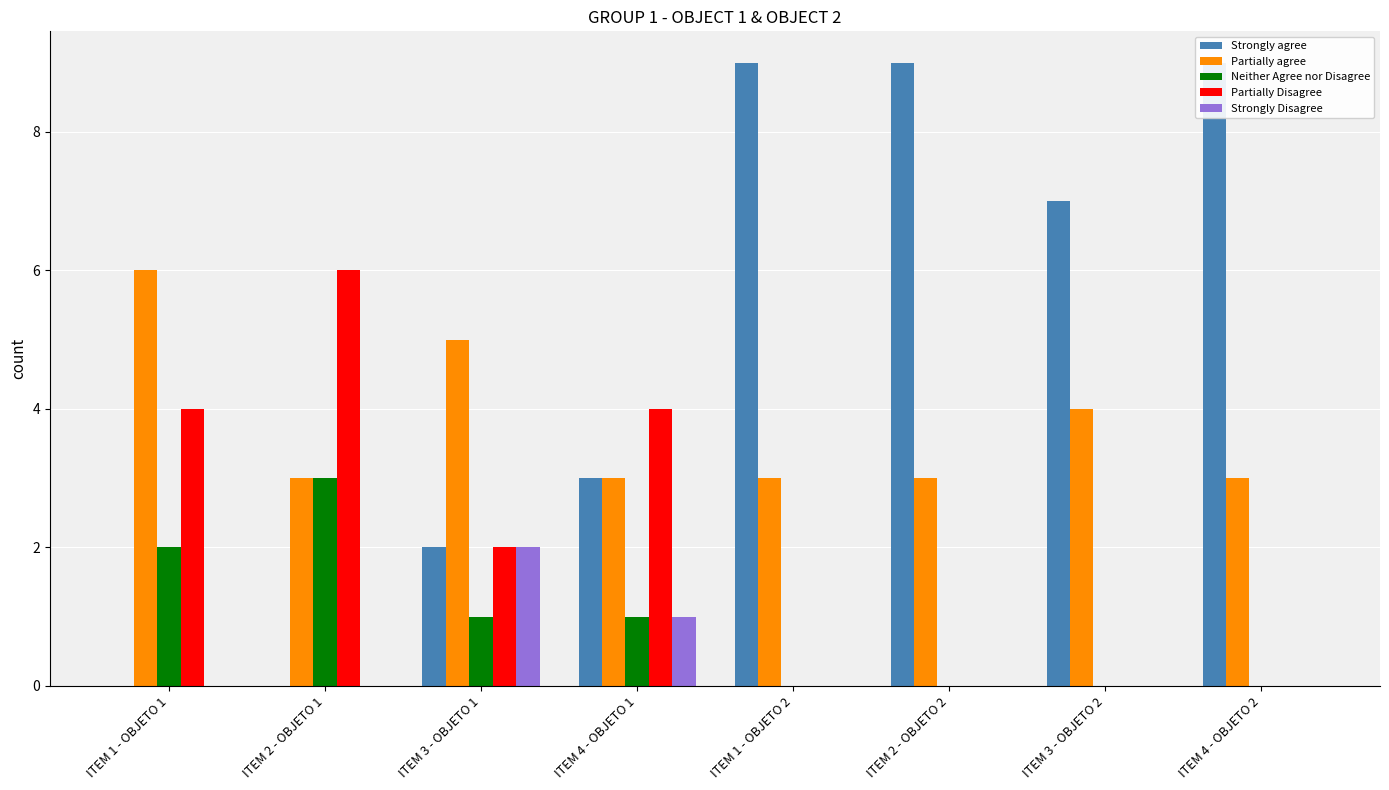

What is the sum of all Strongly agree values?

39